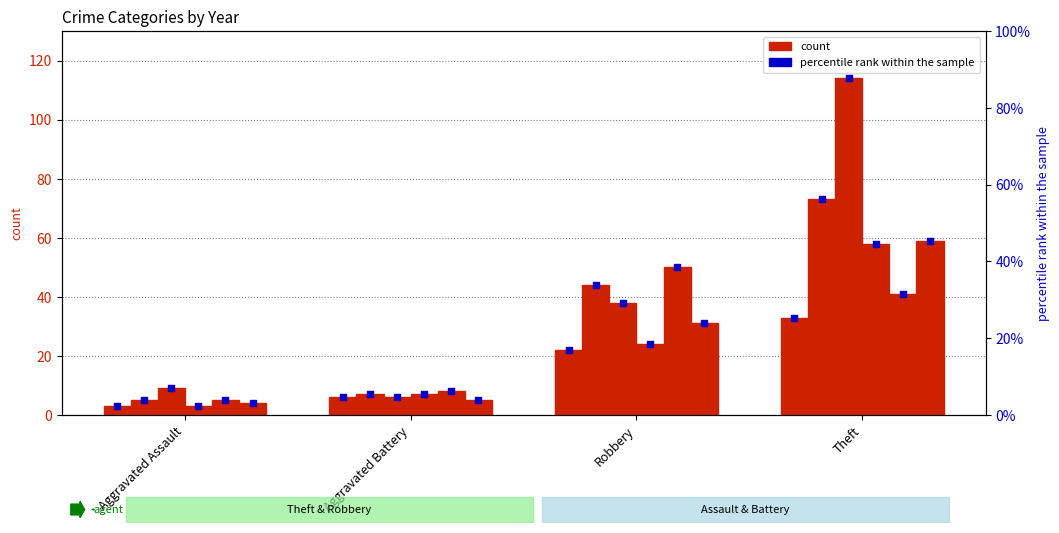

What is the ratio of the value at Aggravated Battery to the value at Robbery?

0.3